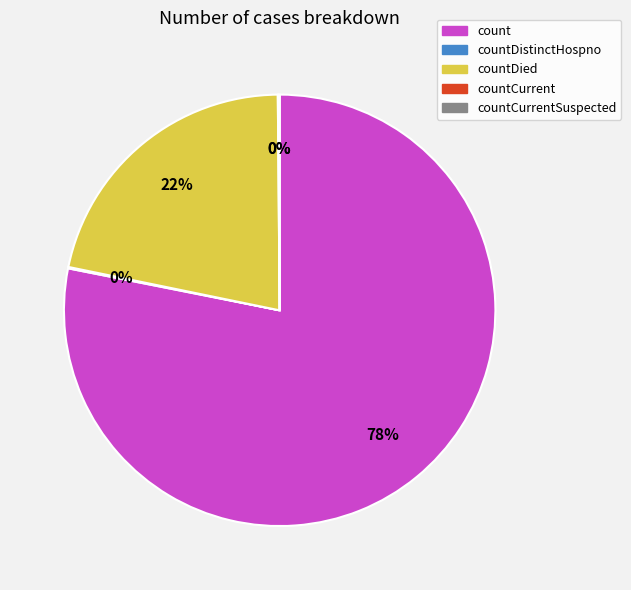

To the nearest percent, what percentage of the pie is countDied?

22%